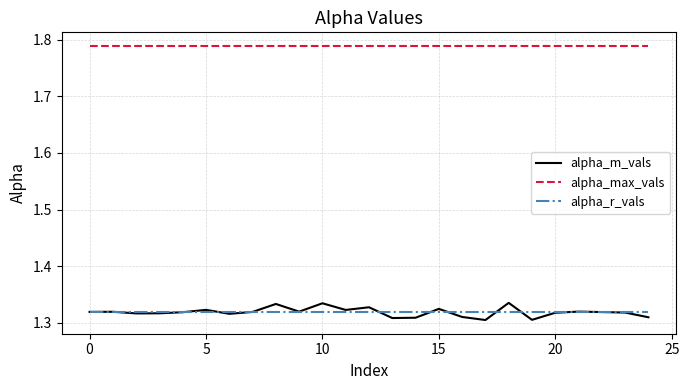

Which series has the widest spread of values?

alpha_m_vals